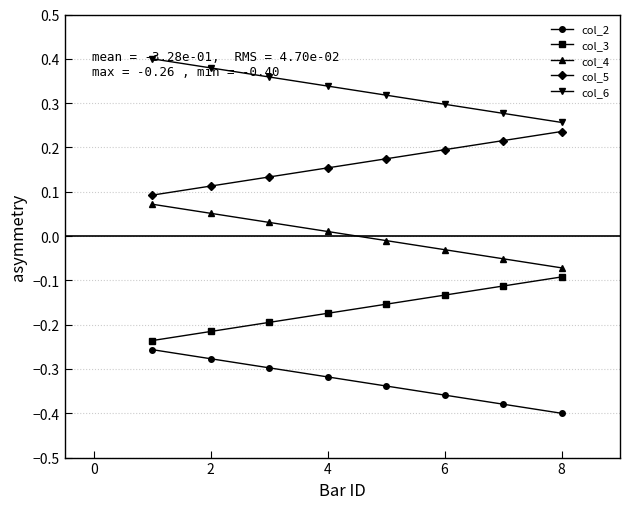

At how many categories does at least one series exceed 0?

8